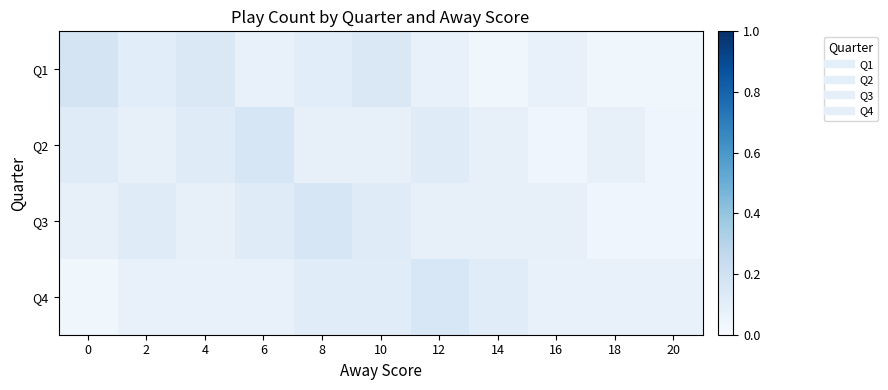

How many distinct data groups are displayed?

4